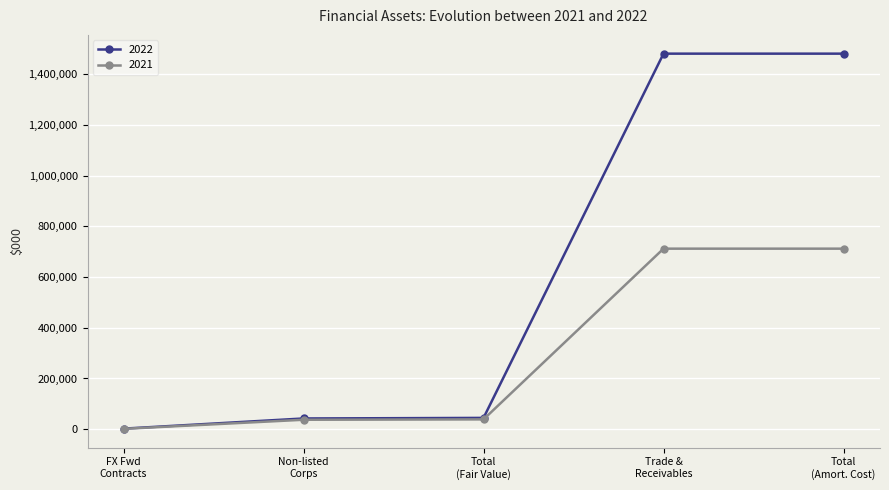

Which series has the largest total across all categories?

2022